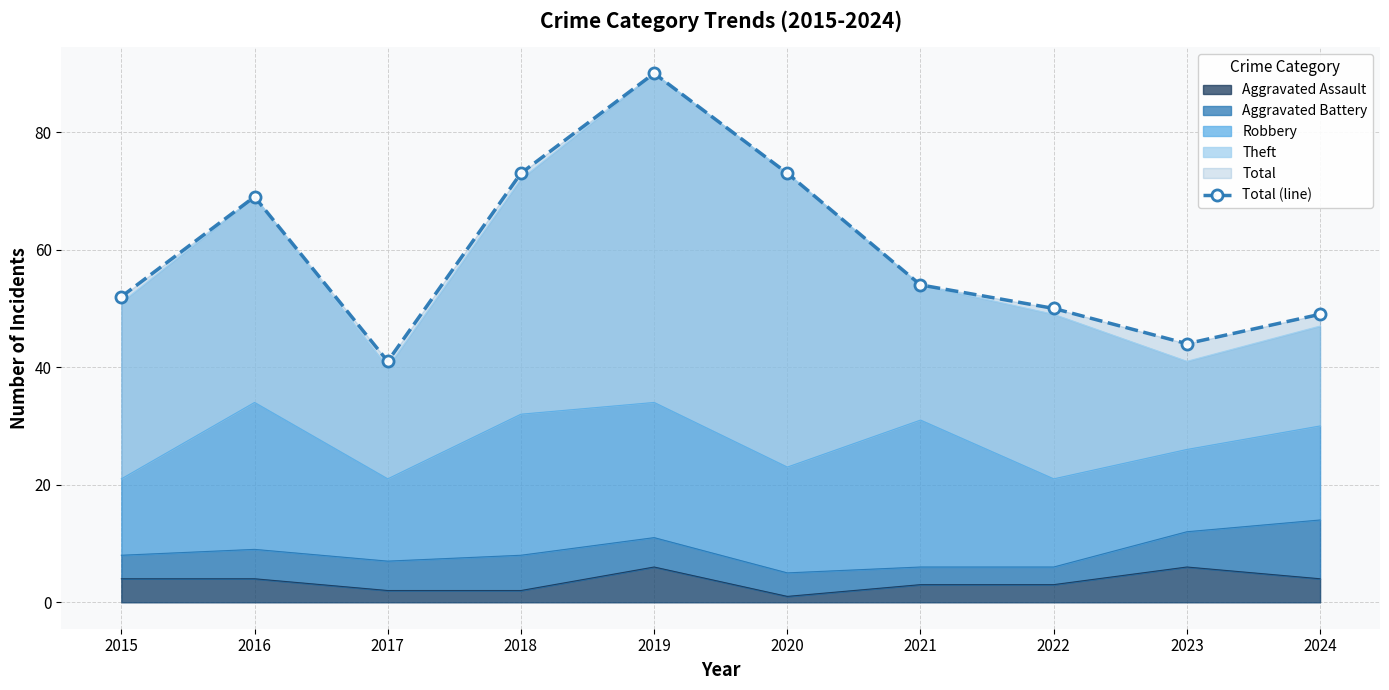

Rank the categories by value from highest to lowest.

2019, 2018, 2020, 2016, 2021, 2015, 2022, 2024, 2023, 2017